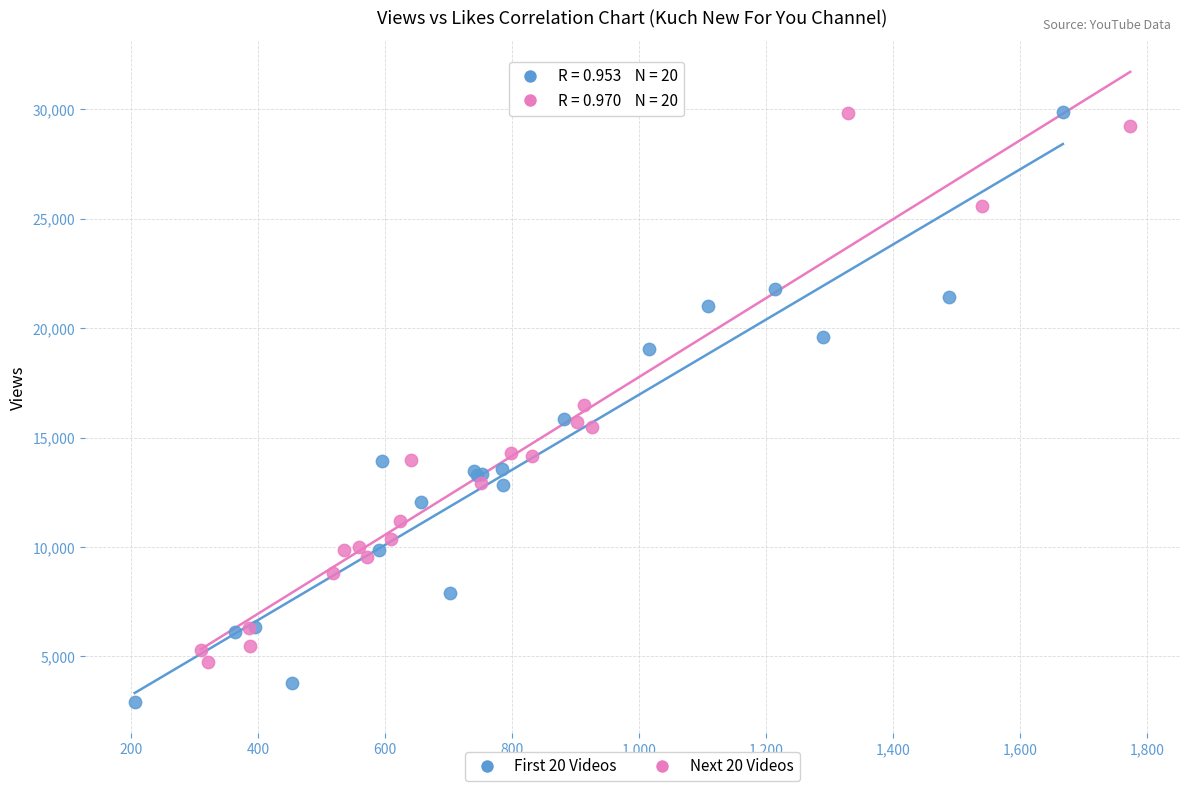

Which series contains the lowest Y value?

First 20 Videos